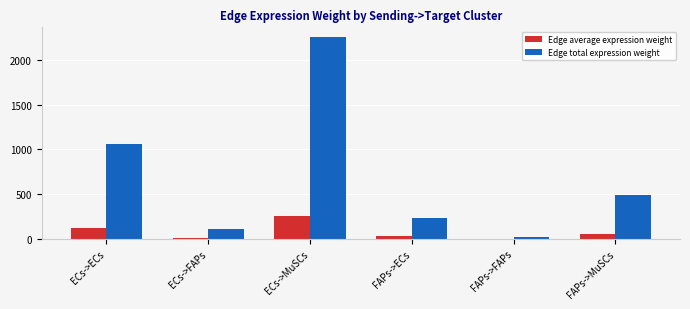

What is the maximum value shown in the chart?

2255.0